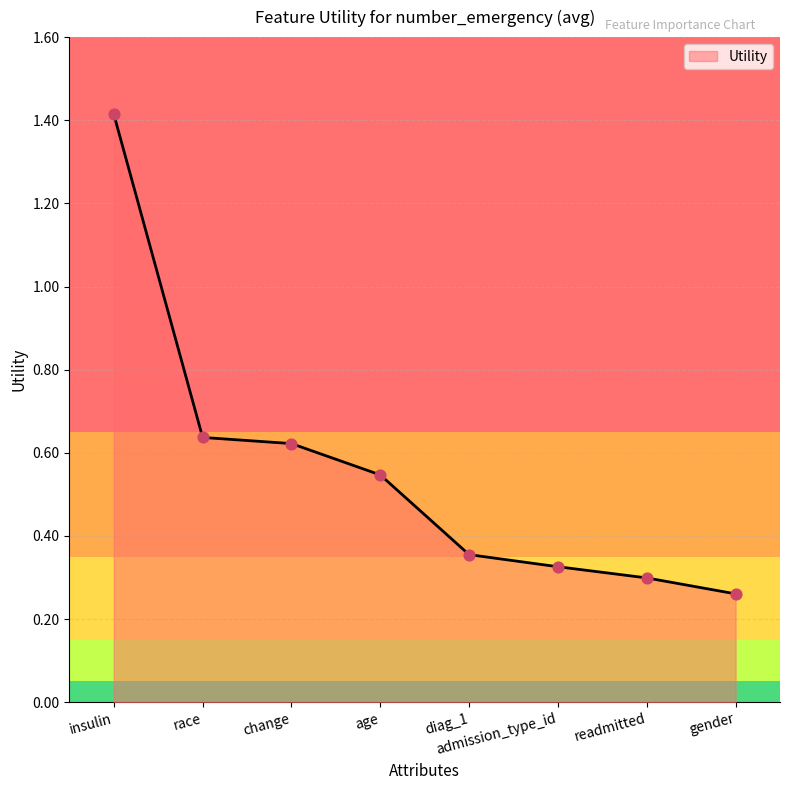

Which has a higher value, readmitted or diag_1?

diag_1